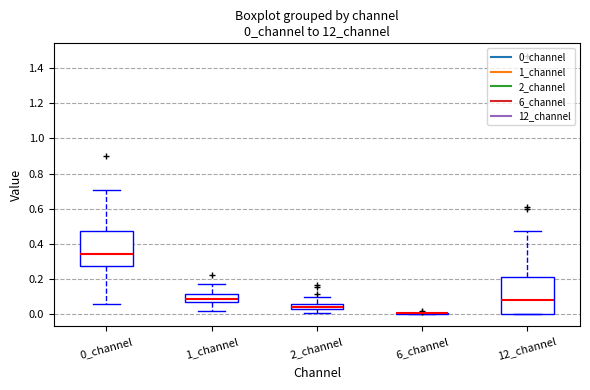

Where is the lower edge of the box for 2_channel on the y-axis? The values are not printed on the chart, so give them approximately, as read against the axis.

0.02